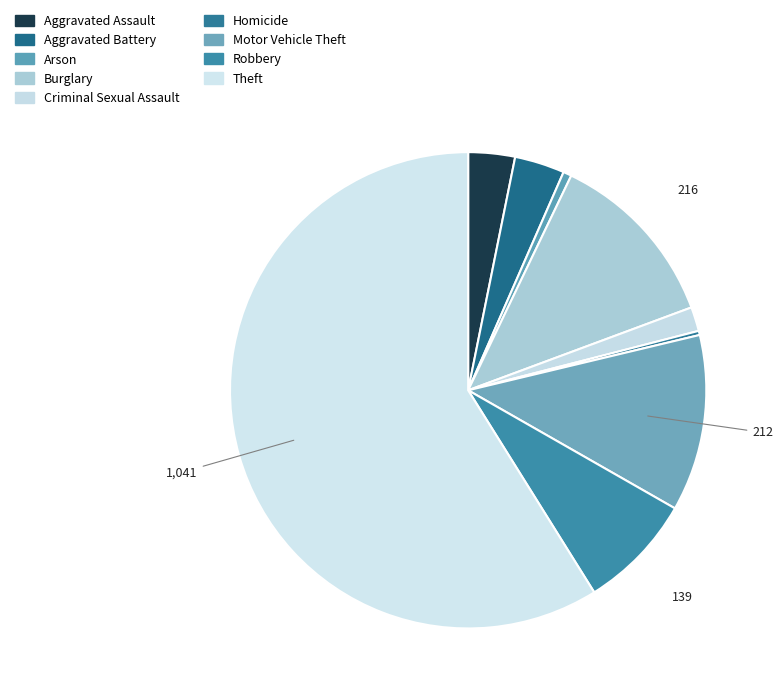

What portion of the pie excludes Robbery?

92.1%